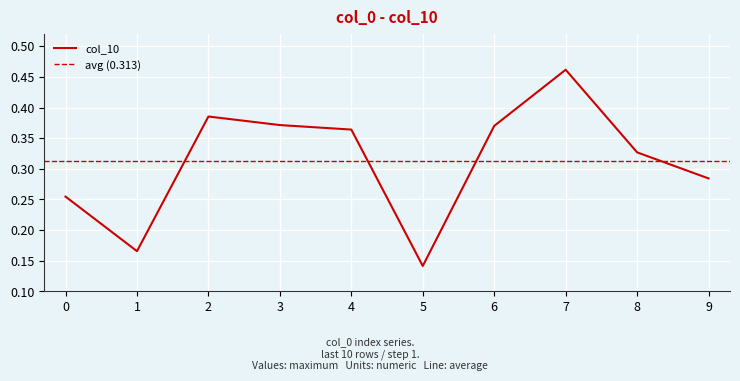

Read the value at 5.

0.1